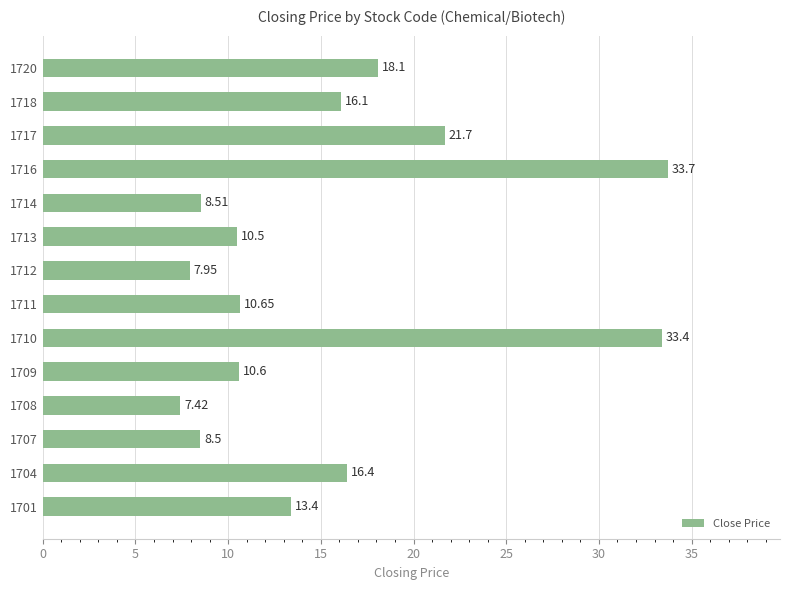

Which label corresponds to the largest value in the chart?

1716